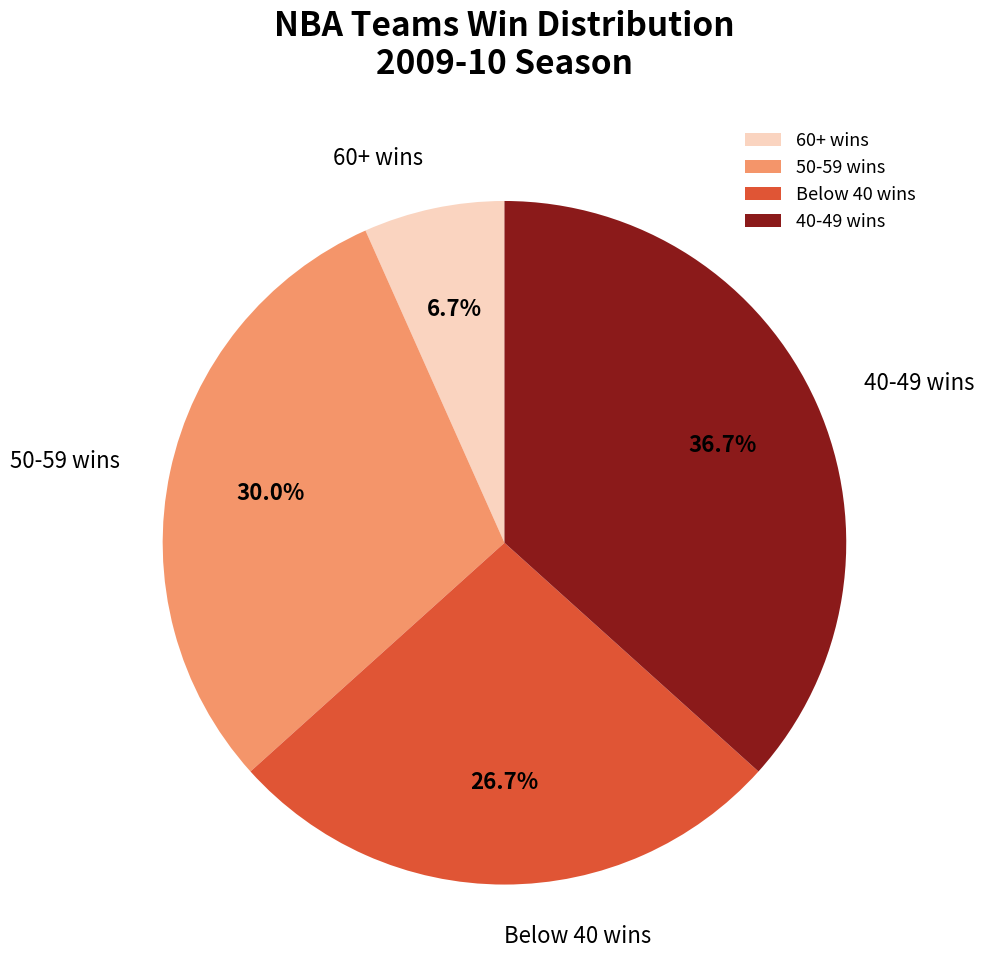

Between 50-59 wins and 60+ wins, which is larger?

50-59 wins